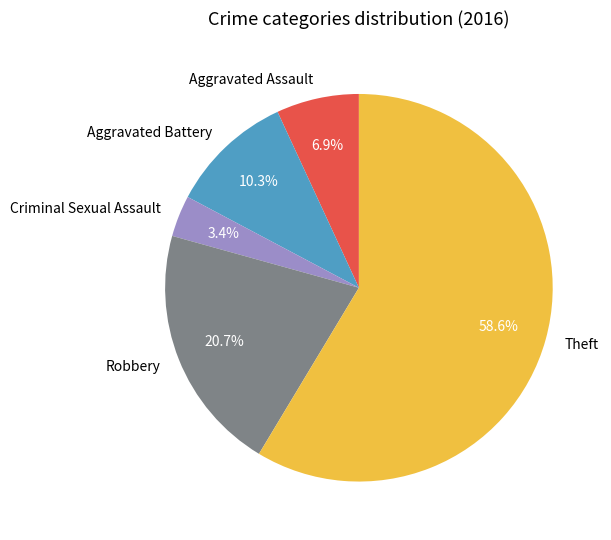

To the nearest percent, what is the combined percentage of Aggravated Assault and Theft?

66%